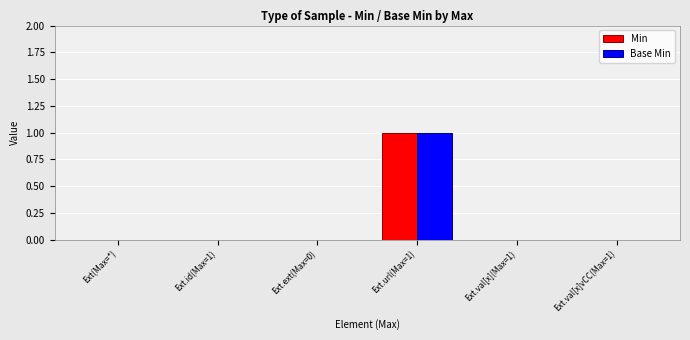

At which category is the sum across all series the highest?

Ext.url(Max=1)